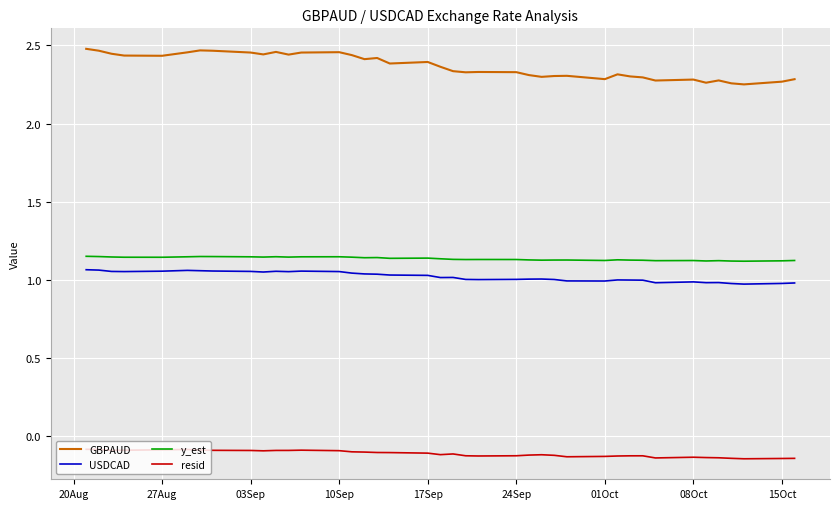

Which series has the largest total across all categories?

GBPAUD